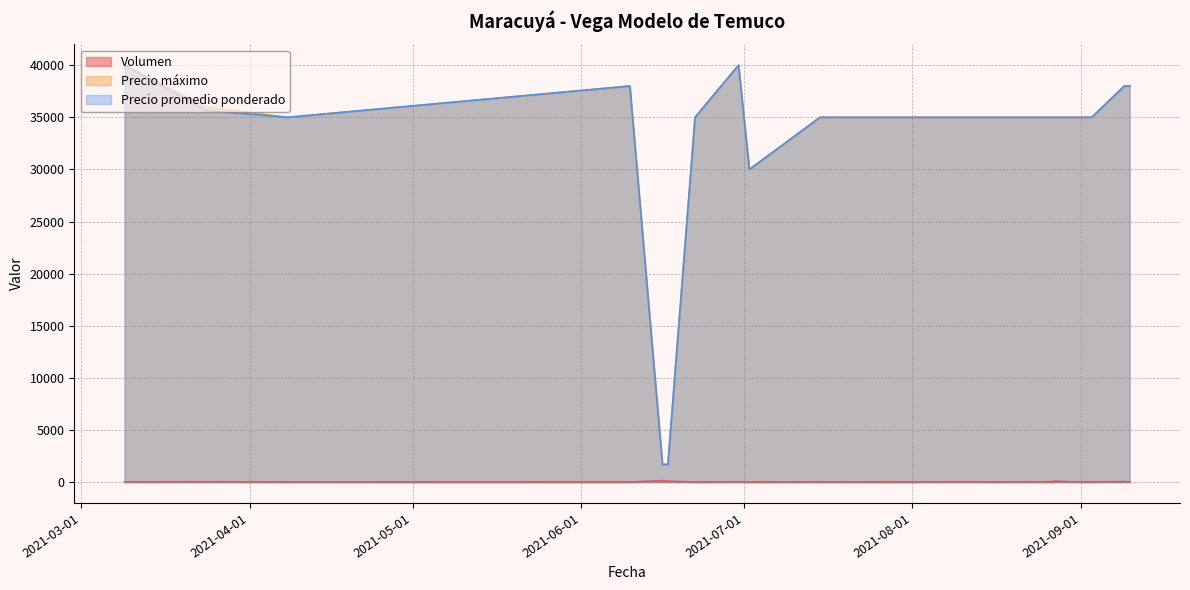

What is the total value across all series at 2021-07-28?

70010